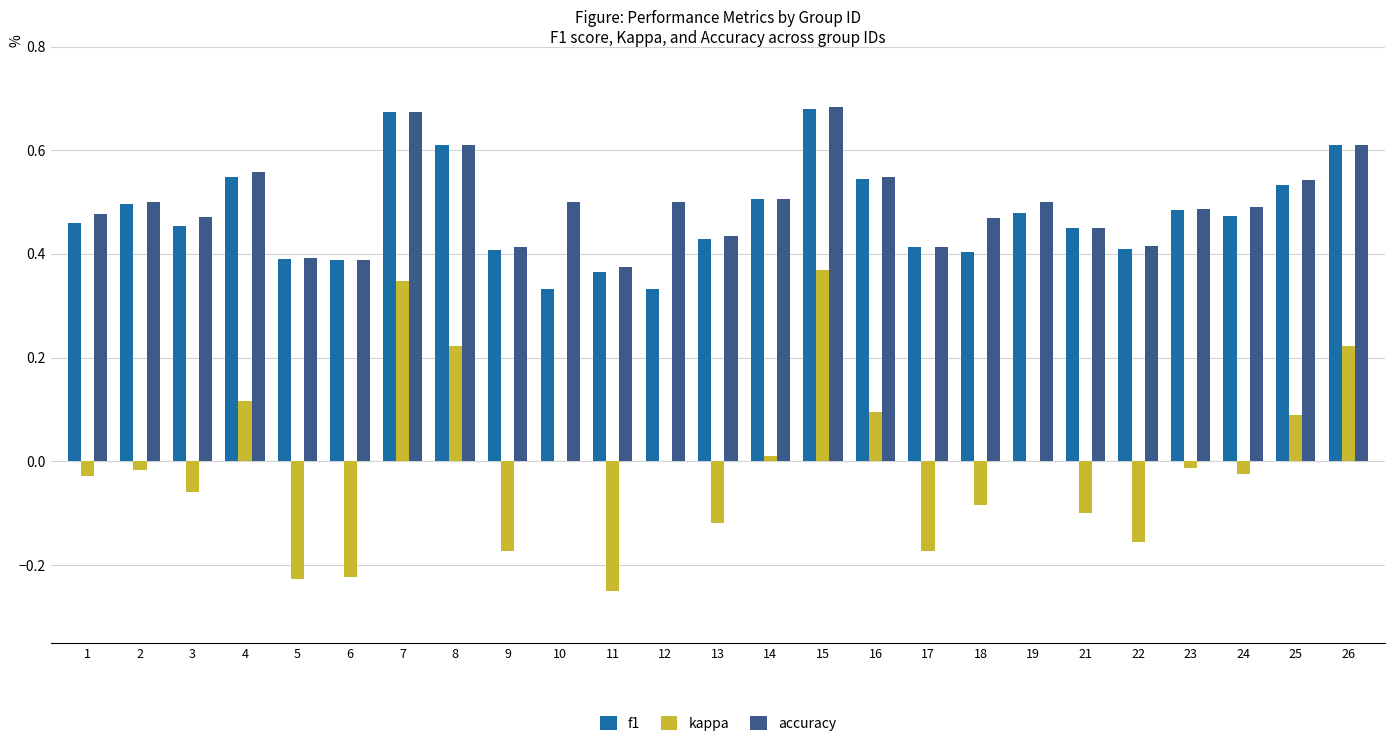

What are all the series names shown in the legend?

f1, kappa, accuracy